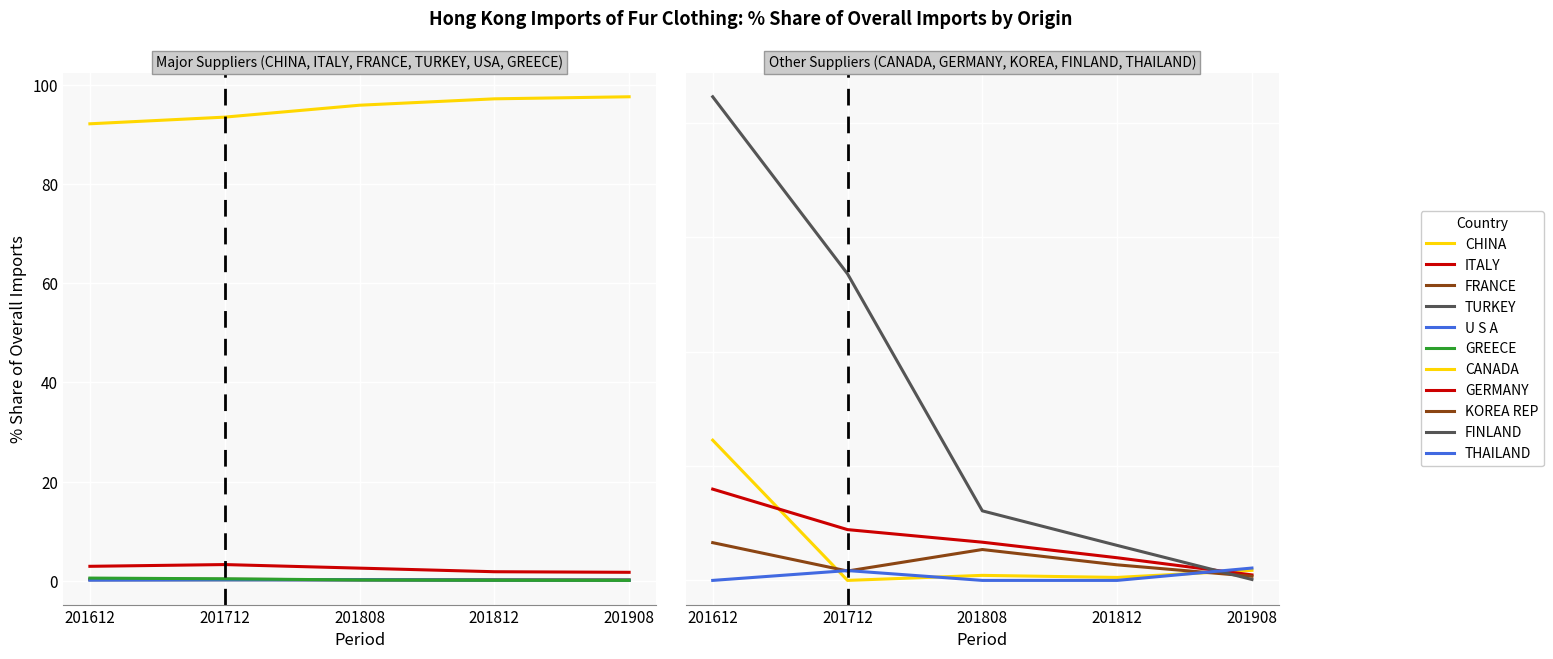

Rank the series at CHINA from highest to lowest value.

201908_% Share, 201812_% Share, 201808_% Share, 201712_% Share, 201612_% Share